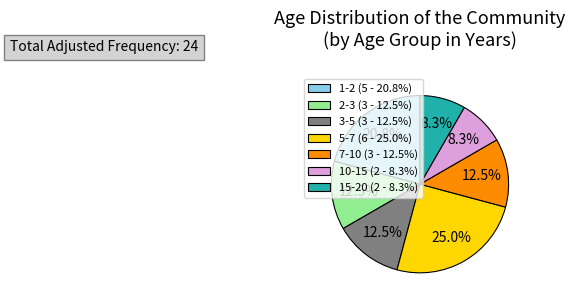

What is the ratio of the value at 2-3 (3 - 12.5%) to the value at 10-15 (2 - 8.3%)?

1.5